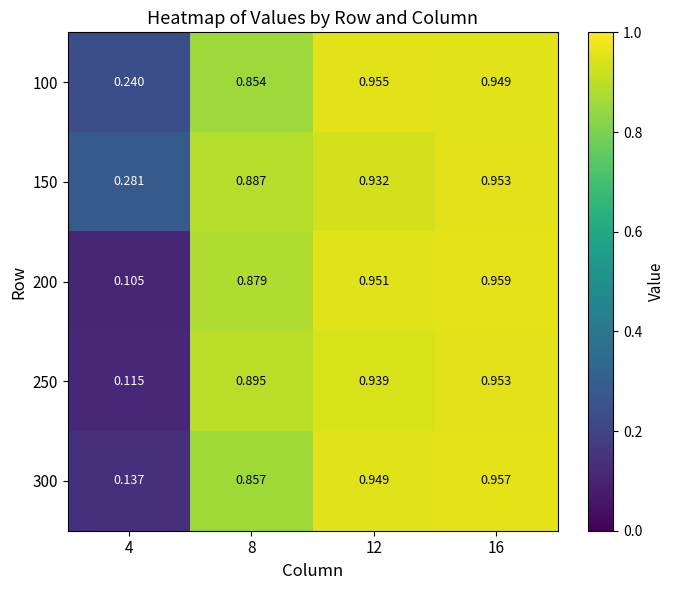

Is the value of 150 at 4 greater than the value of 250 at 16?

No